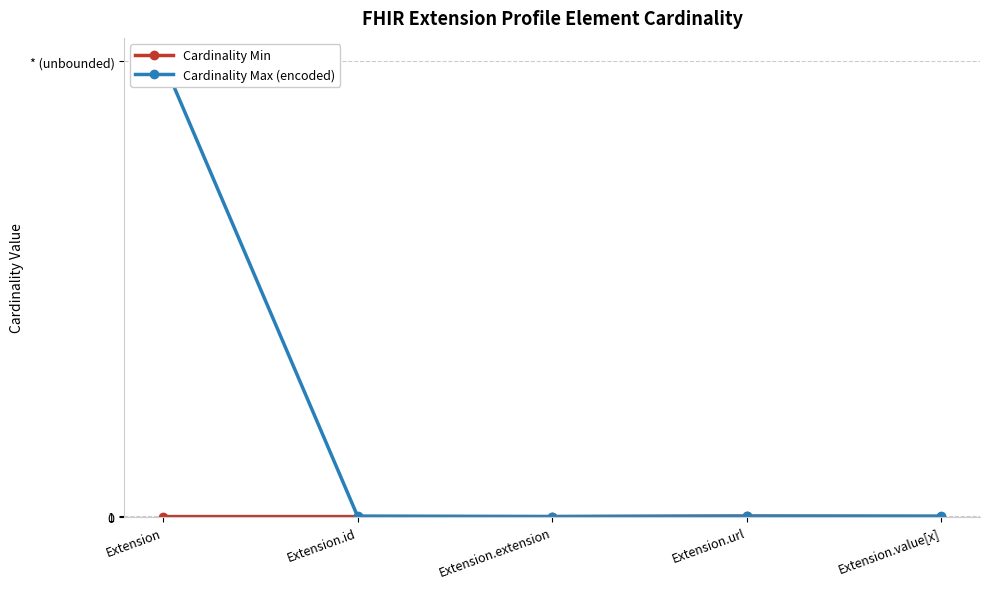

At which label does Cardinality Min reach its peak?

Extension.url